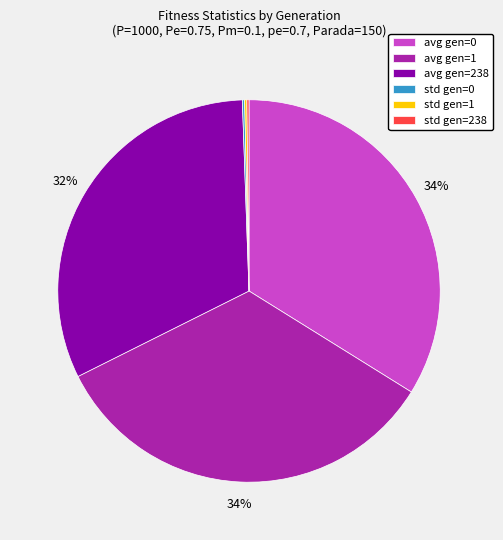

What percentage is the avg gen=1 slice, to the nearest percent?

34%